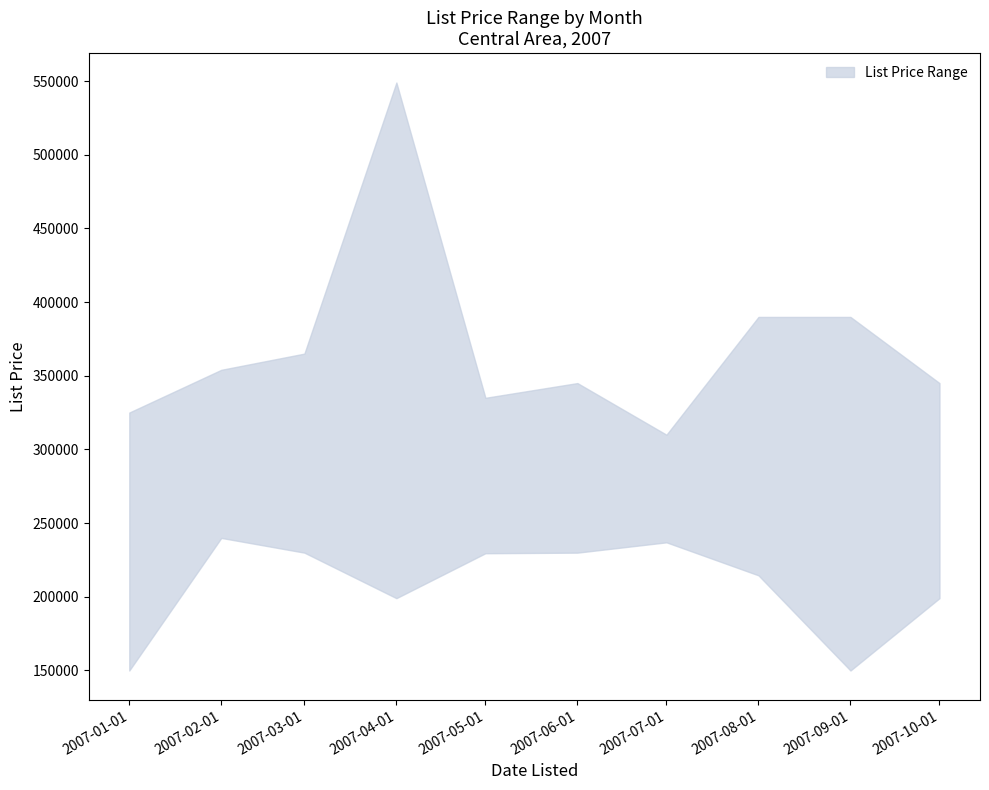

What is the value of the lower point at the 10th from the left?

199000